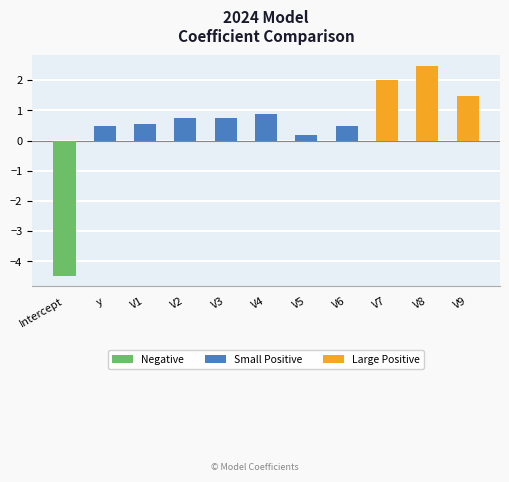

The chart shows a value of -1.5 at Intercept. True or false?

False